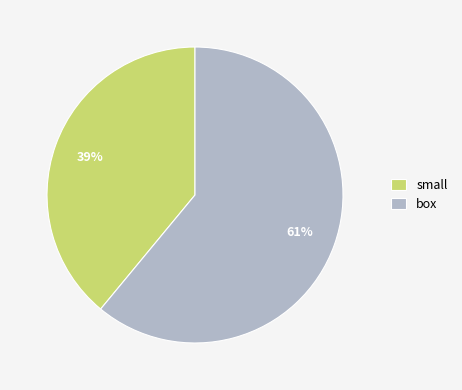

To the nearest percent, what portion does box represent?

61%